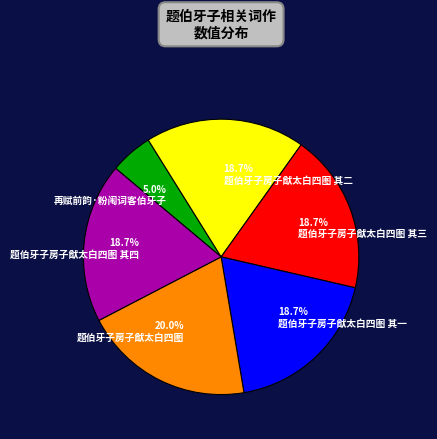

What percentage is the 题伯牙子房子猷太白四图 其二 slice, to the nearest percent?

19%